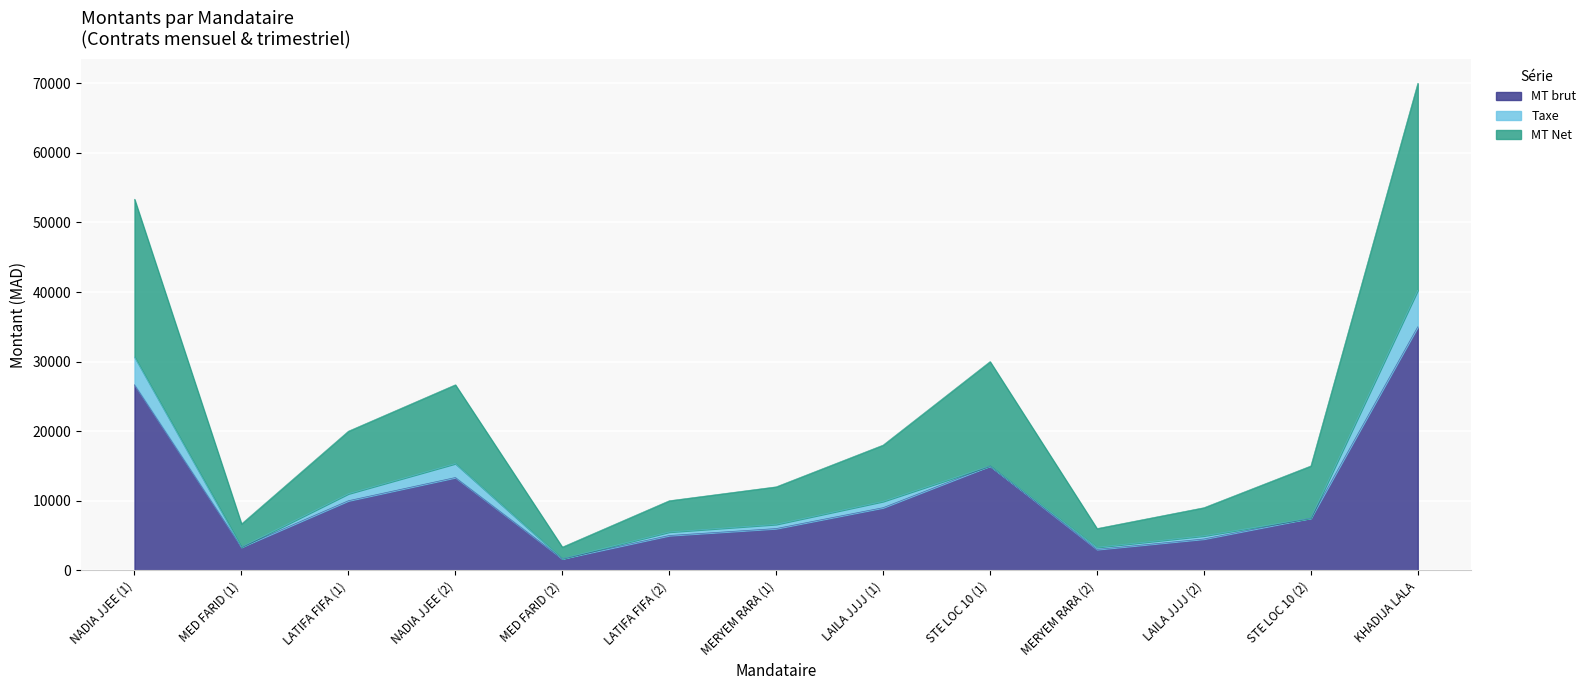

What is the maximum value for MT brut?

35000.0